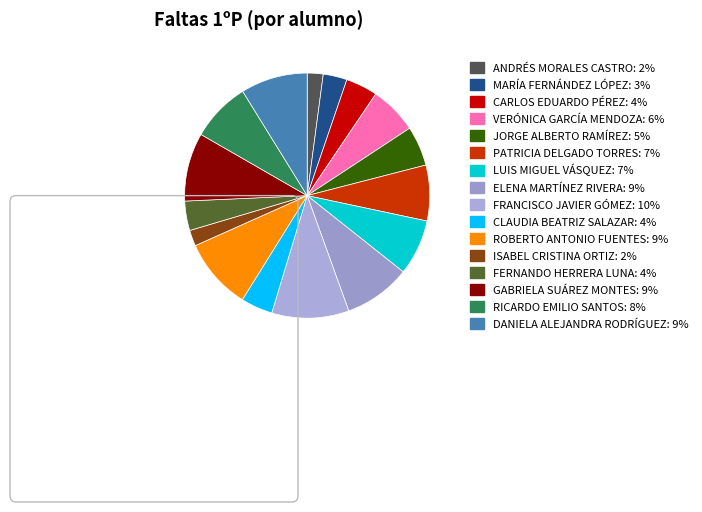

Rank the categories by value from lowest to highest.

ANDRÉS MORALES CASTRO, ISABEL CRISTINA ORTIZ, MARÍA FERNÁNDEZ LÓPEZ, FERNANDO HERRERA LUNA, CARLOS EDUARDO PÉREZ, CLAUDIA BEATRIZ SALAZAR, JORGE ALBERTO RAMÍREZ, VERÓNICA GARCÍA MENDOZA, PATRICIA DELGADO TORRES, LUIS MIGUEL VÁSQUEZ, RICARDO EMILIO SANTOS, ELENA MARTÍNEZ RIVERA, DANIELA ALEJANDRA RODRÍGUEZ, GABRIELA SUÁREZ MONTES, ROBERTO ANTONIO FUENTES, FRANCISCO JAVIER GÓMEZ